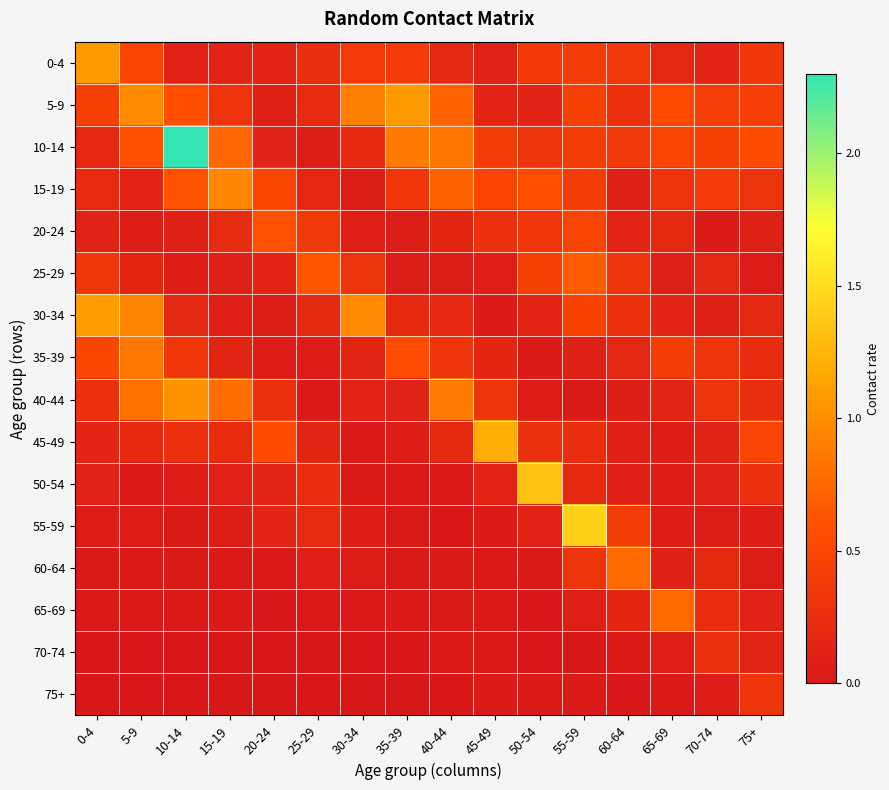

What is the maximum value shown in the chart?

2.3